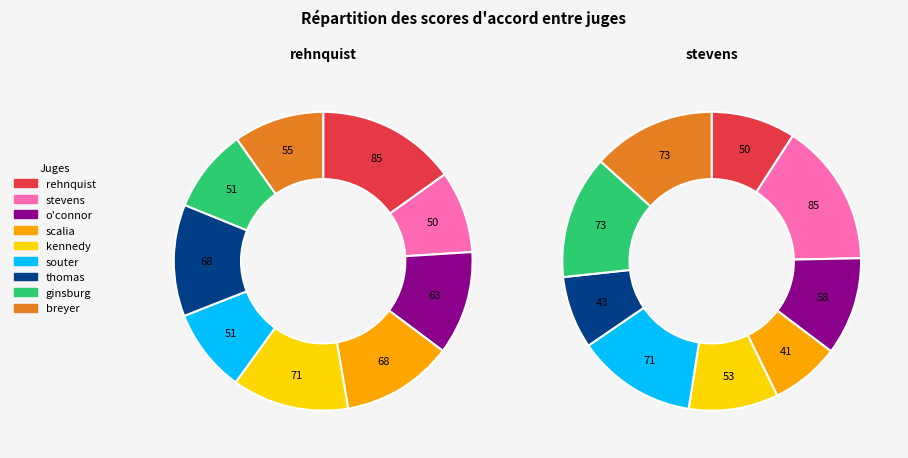

Which series has the largest range (max minus min)?

stevens